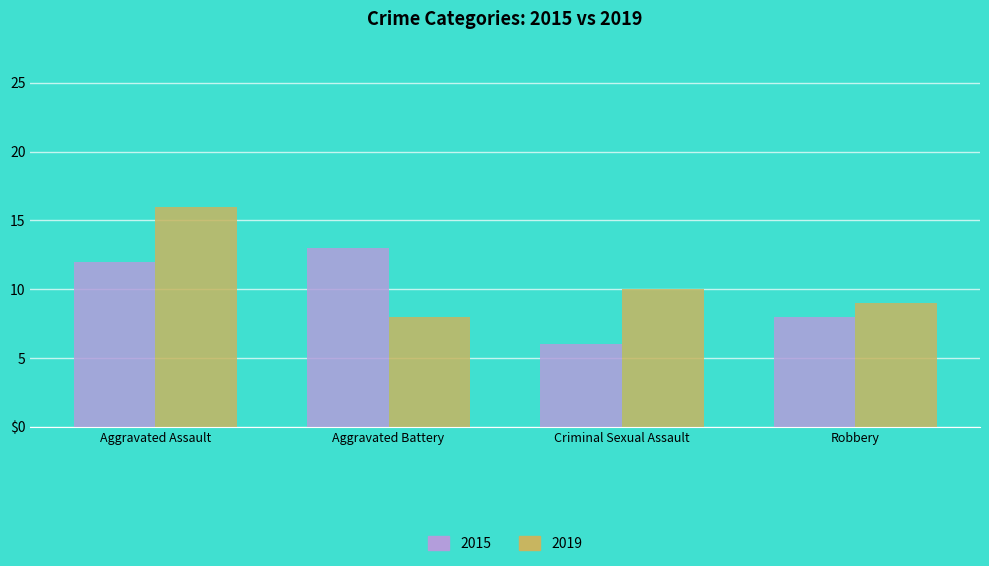

What are all the series names shown in the legend?

2015, 2019